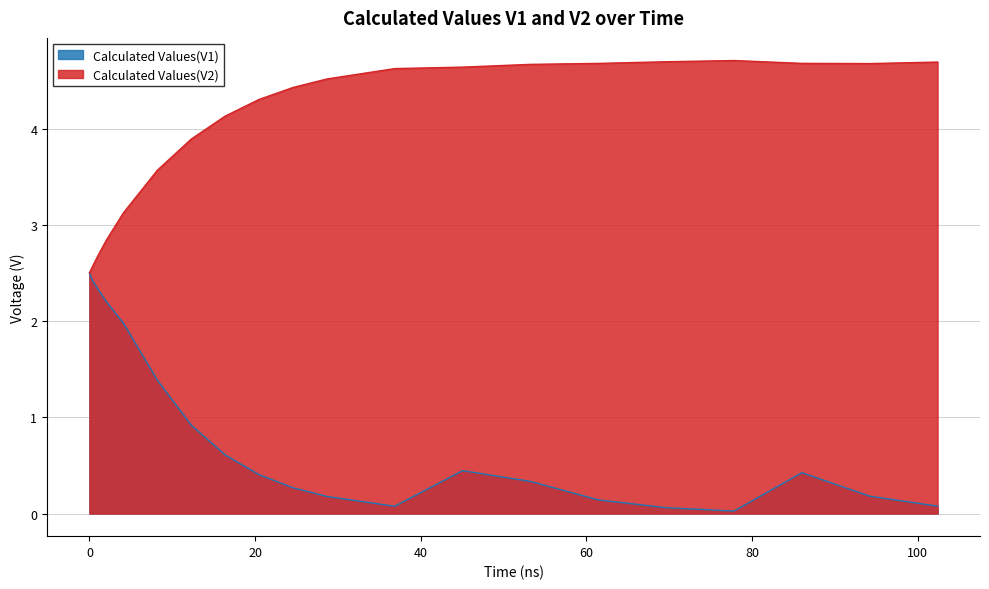

What is the label of the 14th point from the left?

12.286